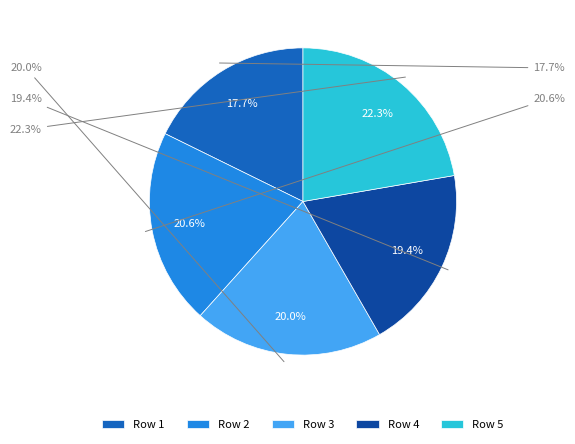

Which category has the biggest portion of the pie?

5